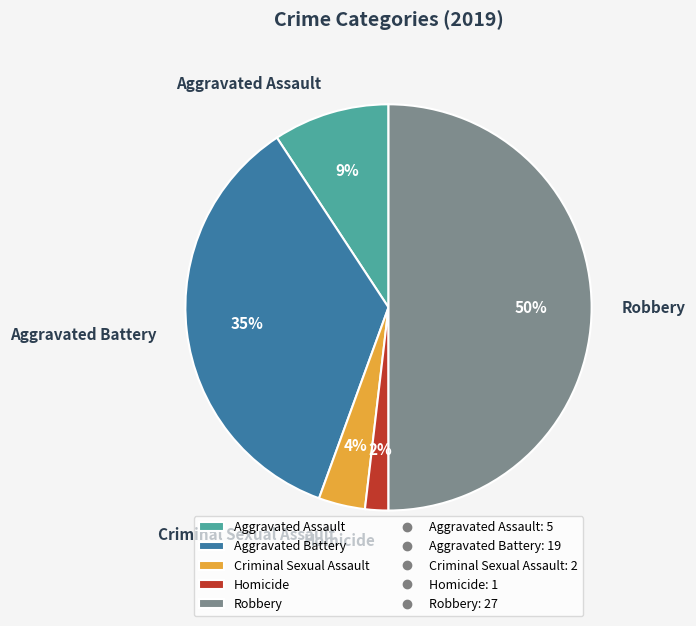

Is it true that Criminal Sexual Assault is 4% of the pie?

True